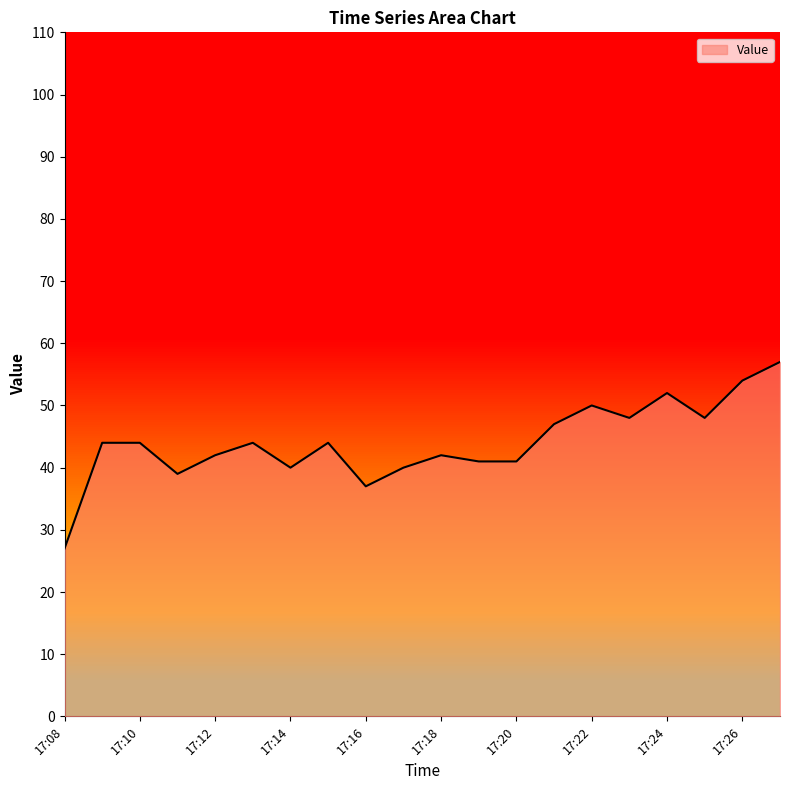

What is the maximum value shown in the chart?

57